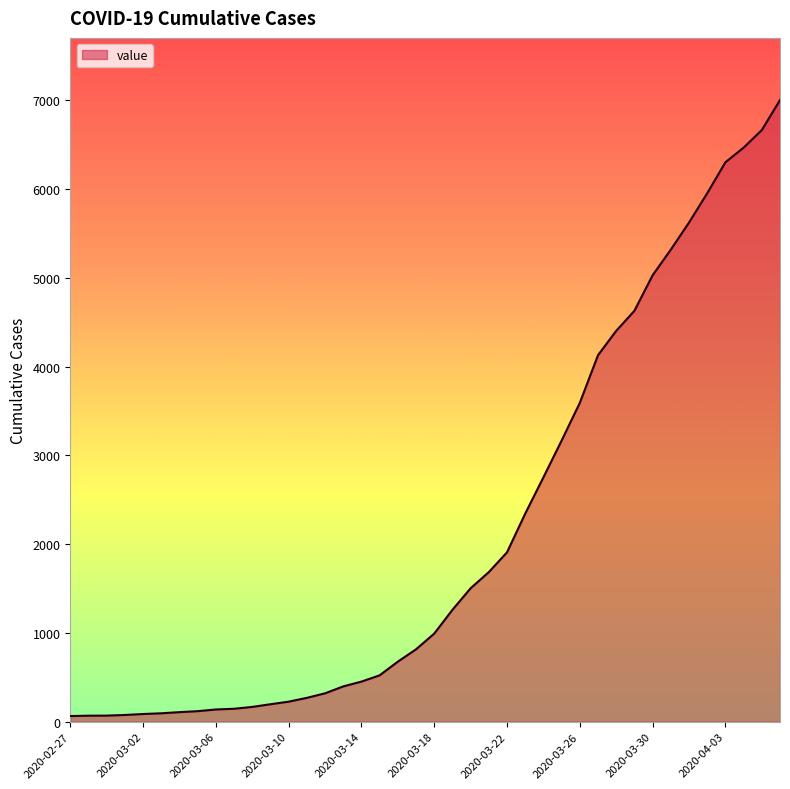

What is the difference between the maximum and minimum values?

6940